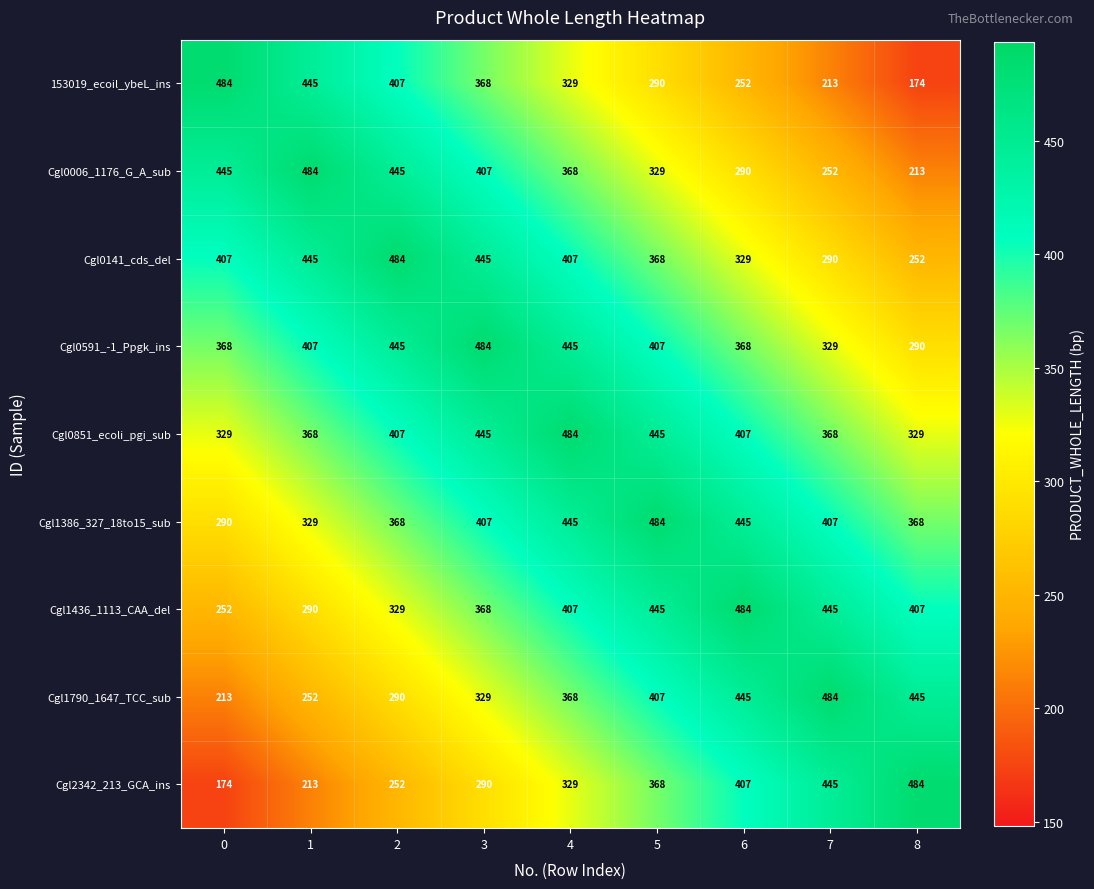

What is the sum of the Cgl2342_213_GCA_ins values at 8 and 3?

774